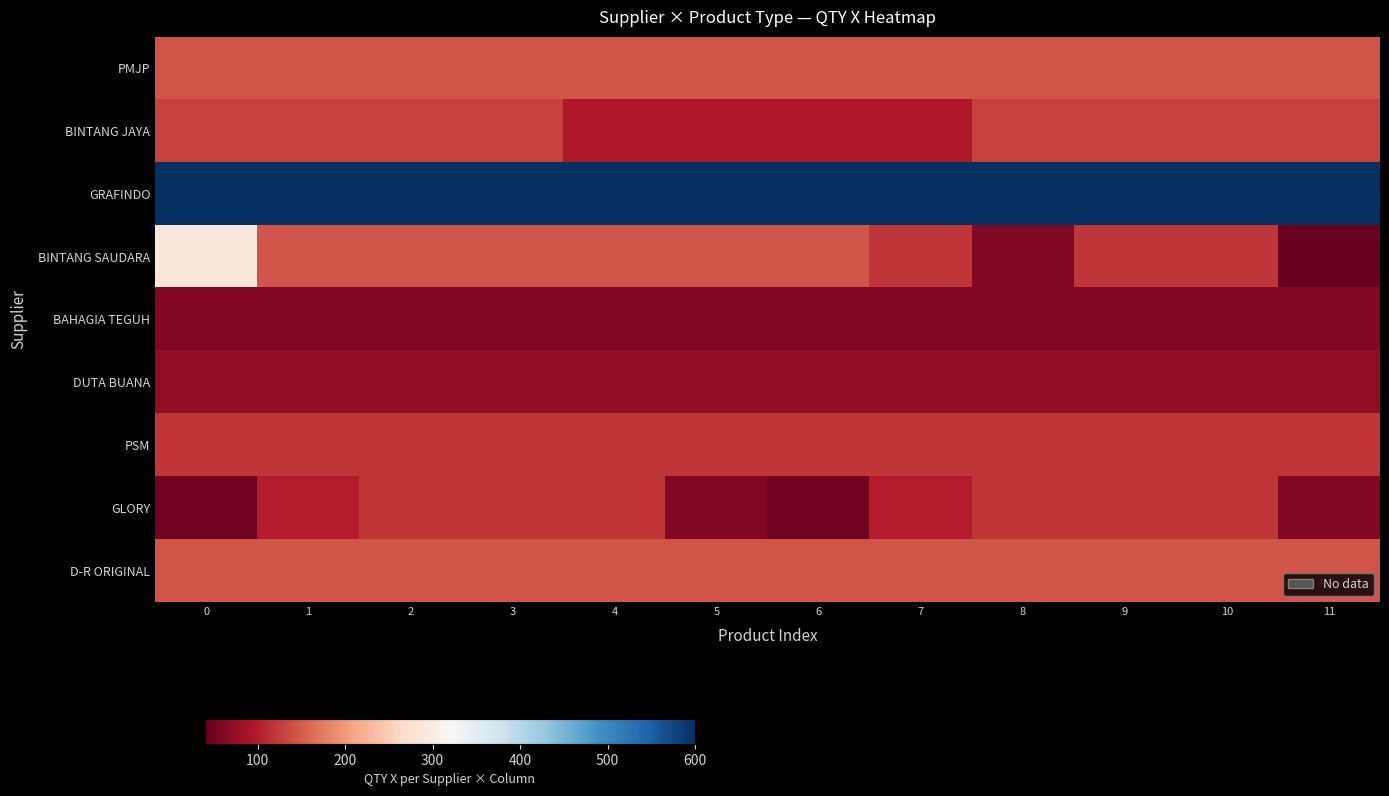

How many data points does each series have?

12